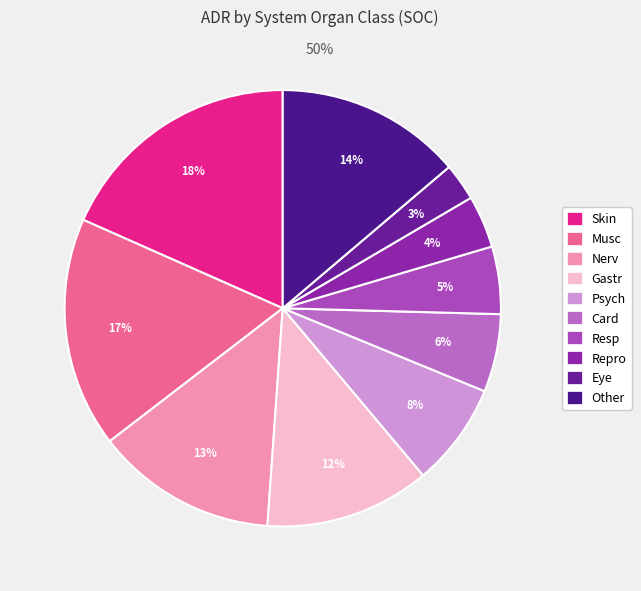

Is it true that Nerv is 13% of the pie?

True